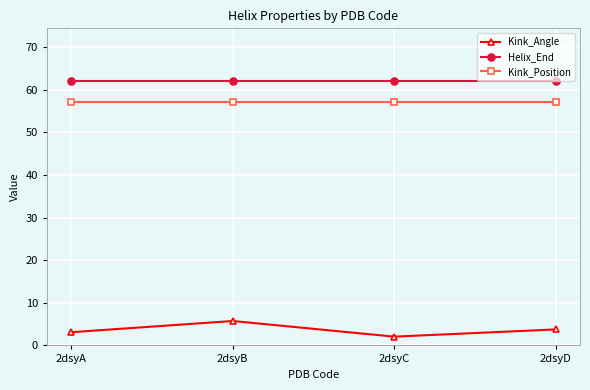

What is the maximum value shown in the chart?

62.0